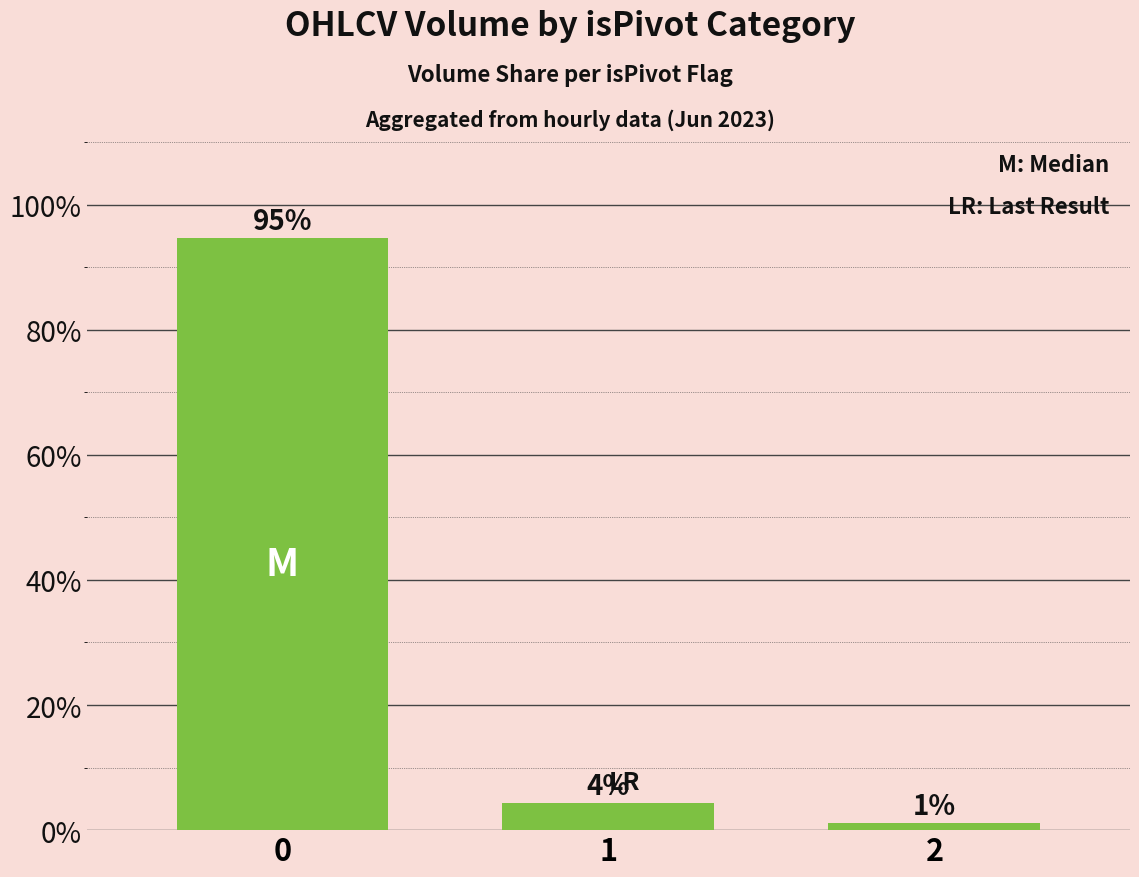

What is the difference between the values at 0 and 2?

93.4